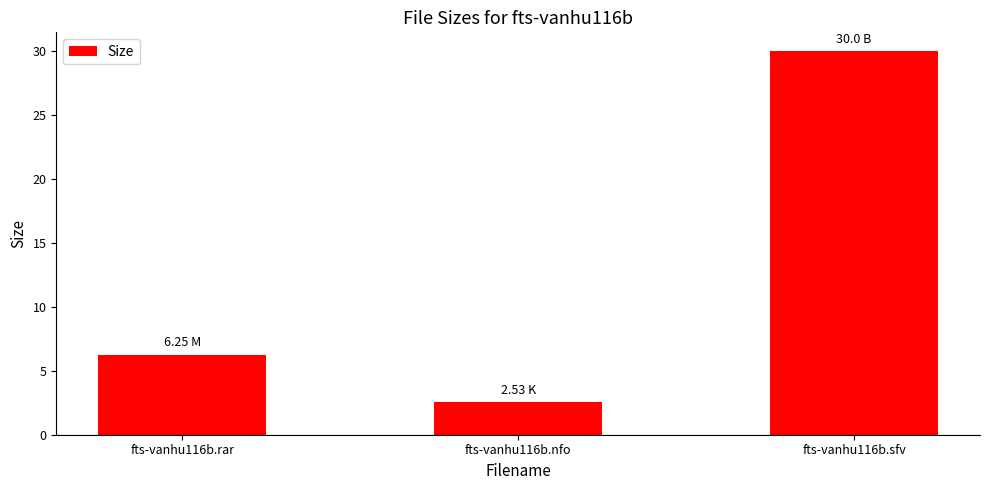

What position from the right is fts-vanhu116b.rar?

3